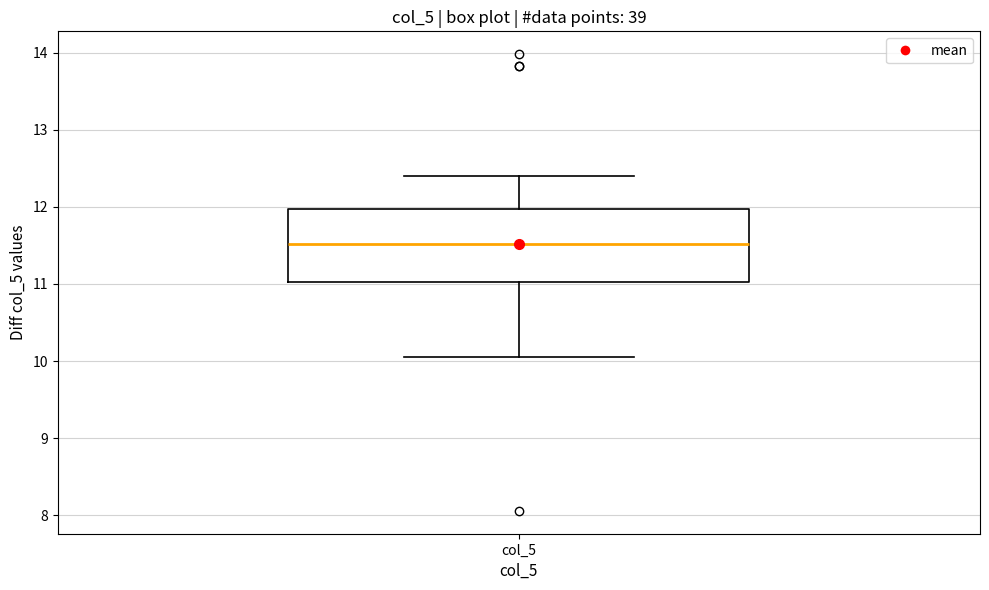

Where is the upper edge of the box for col_5 on the y-axis? The values are not printed on the chart, so give them approximately, as read against the axis.

12.0